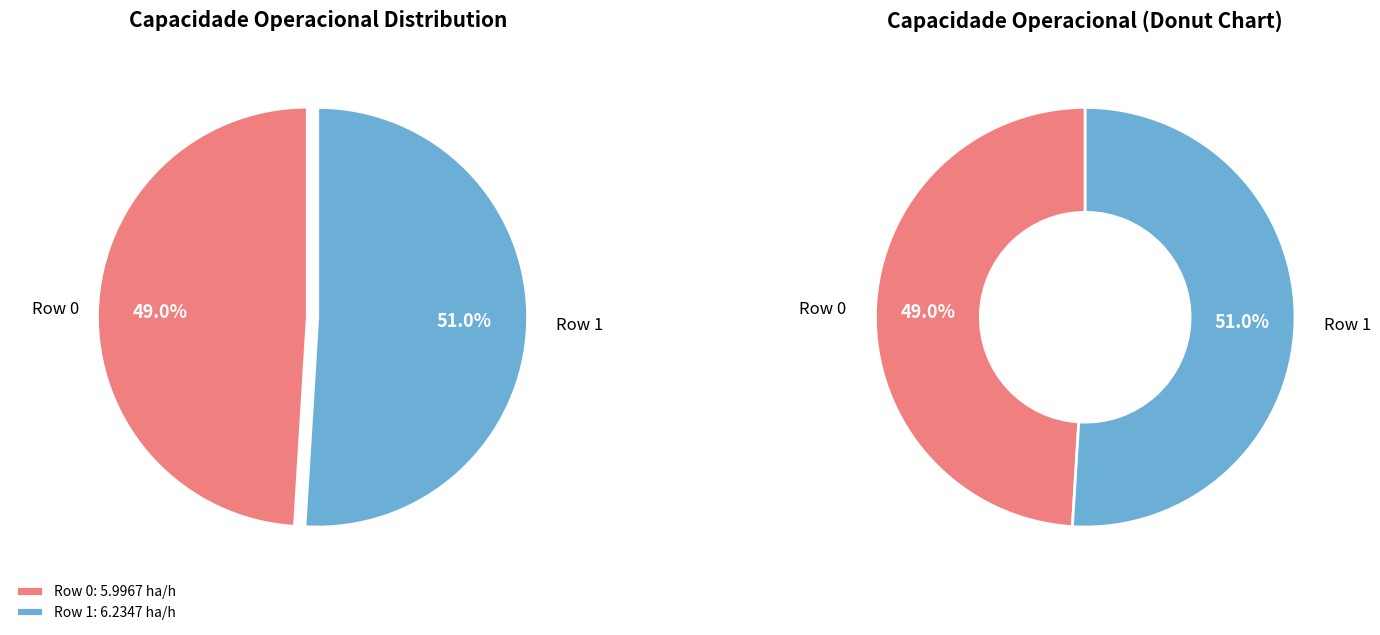

How many slices are in this pie chart?

2